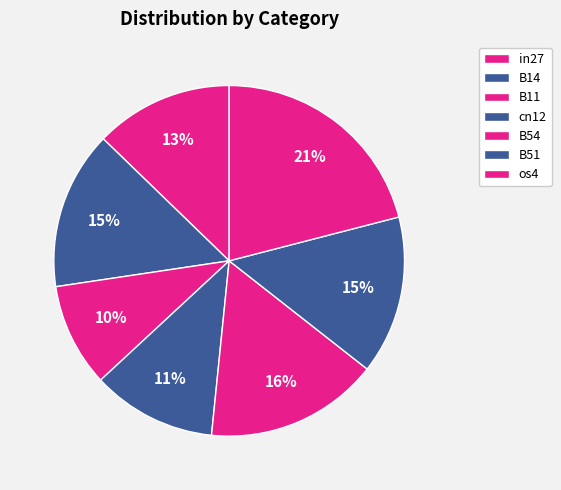

How many segments does this pie chart have?

7